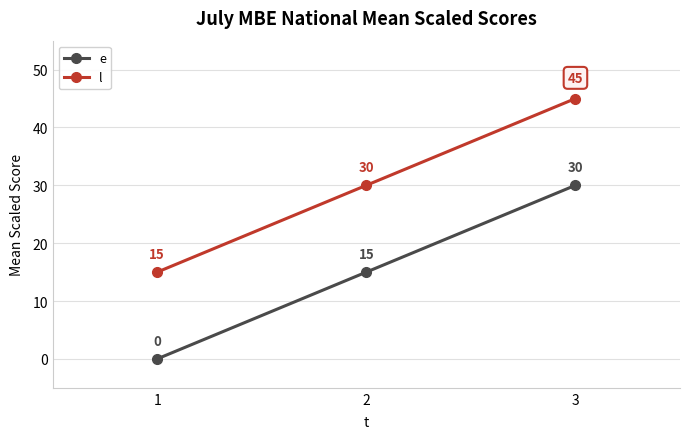

At 3, list the series in order from smallest to largest.

e, l